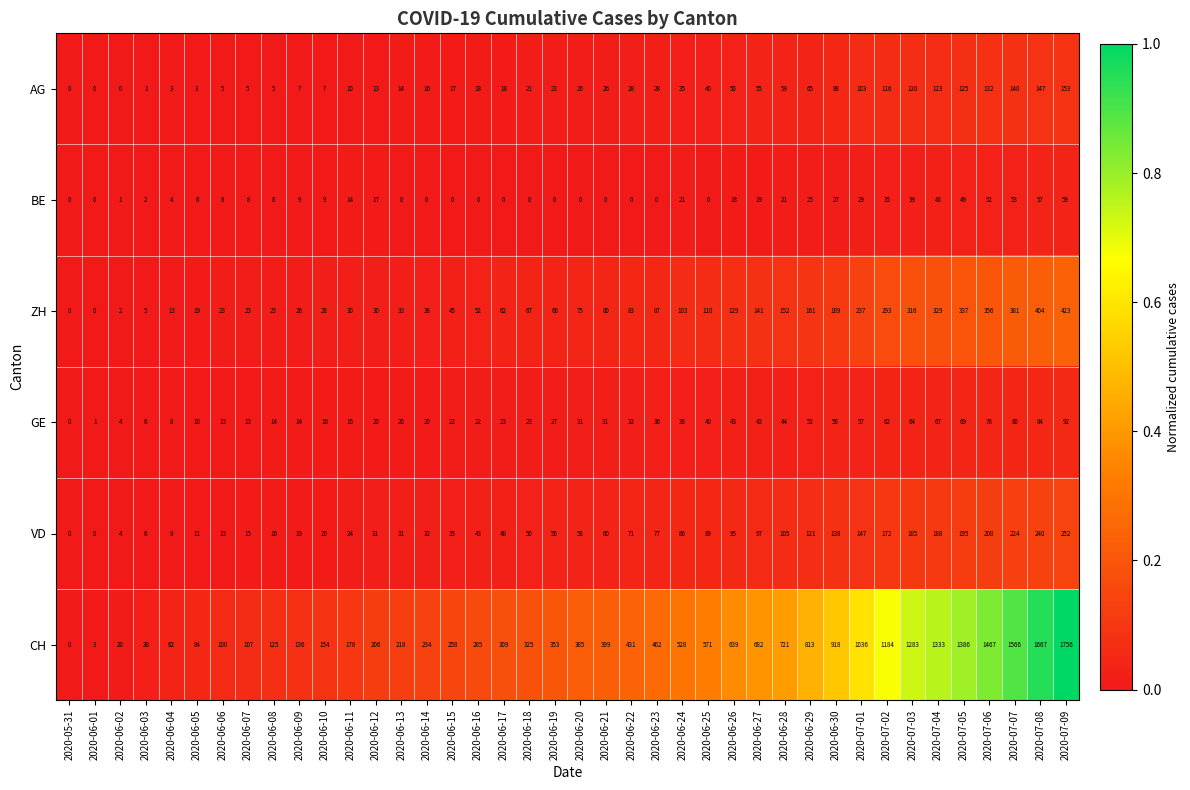

Rank the series by their maximum value, from highest to lowest.

CH, ZH, VD, AG, GE, BE